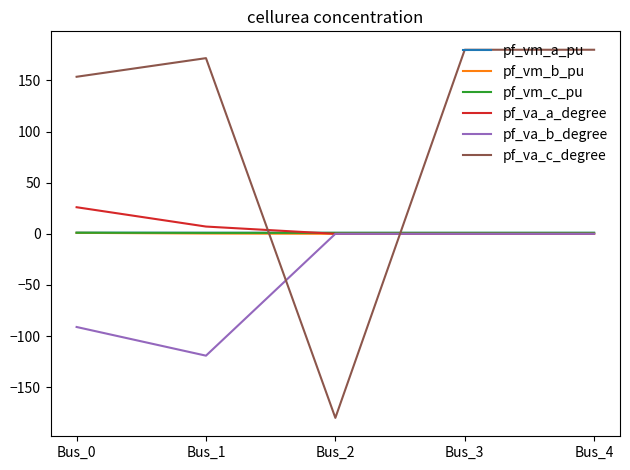

What is the minimum value shown in the chart?

-180.0